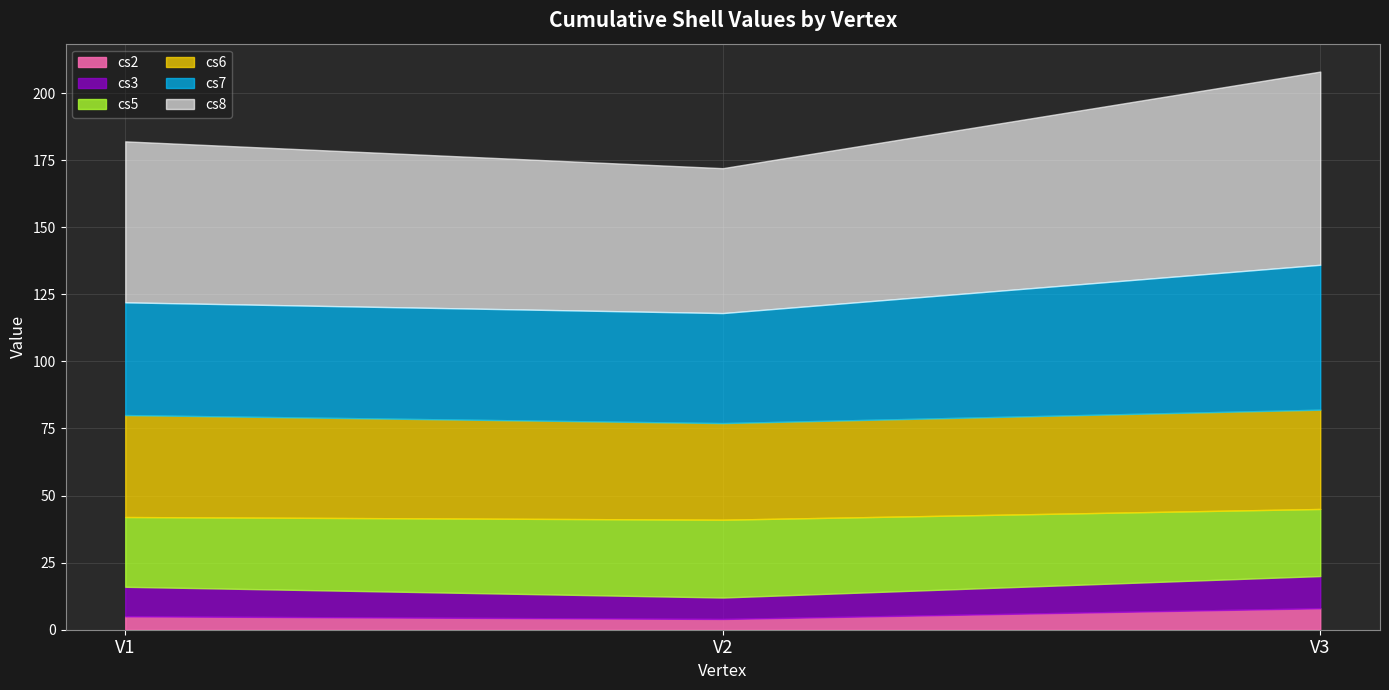

At how many categories does at least one series exceed 9?

3